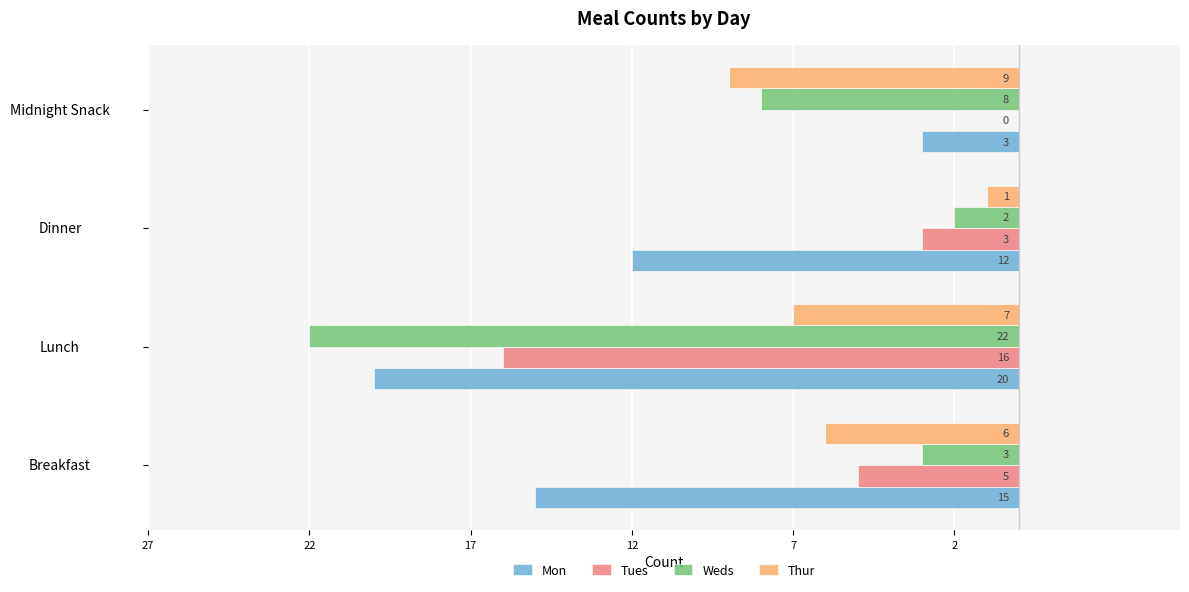

What are all the series names shown in the legend?

Mon, Tues, Weds, Thur